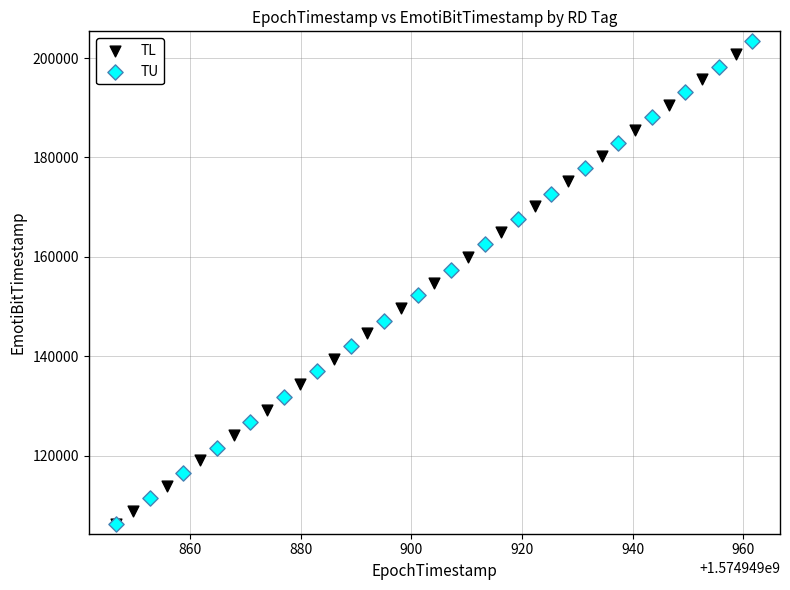

Which series has the widest spread of Y values?

TU